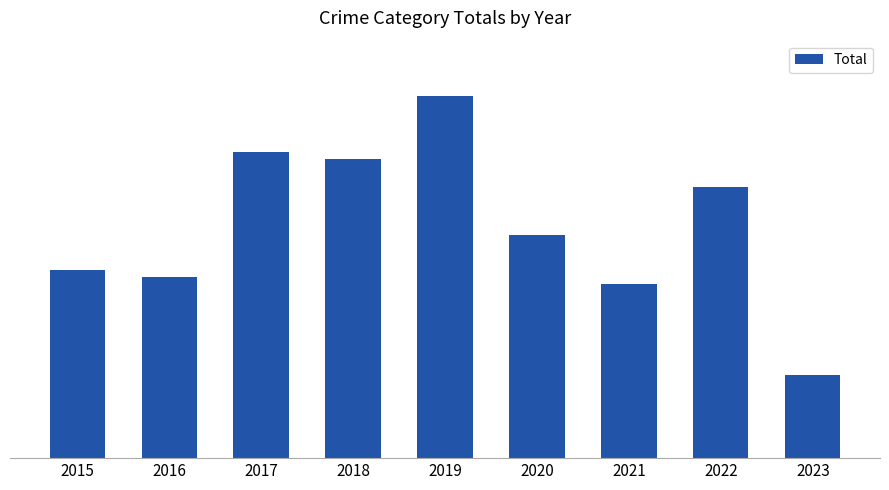

Are the bars horizontal?

No